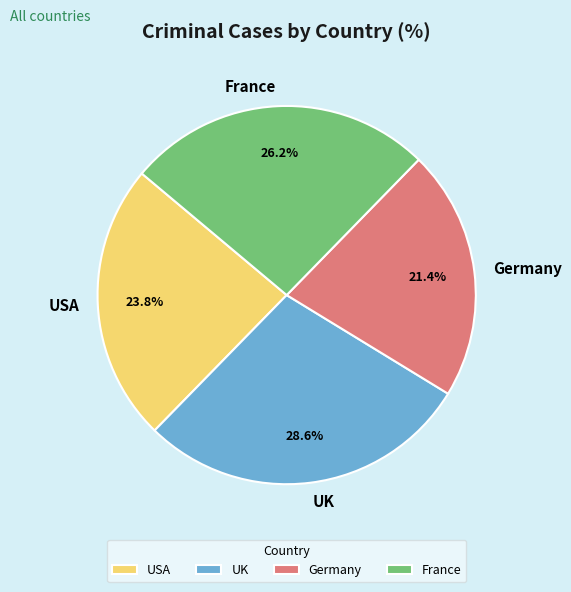

Combined, do USA and Germany account for over 50%?

No